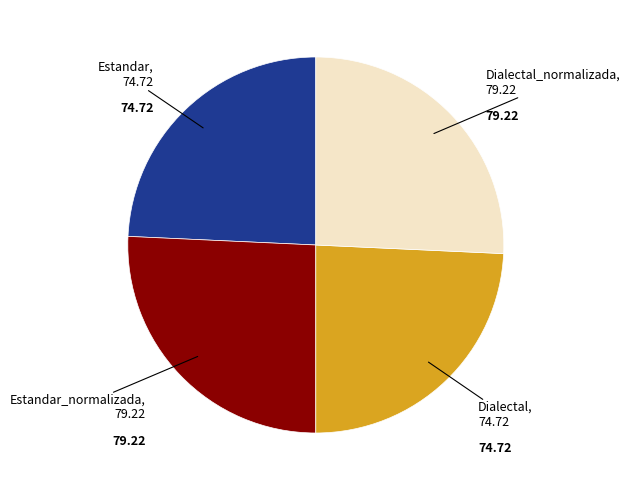

Is there any slice that represents more than half of the pie?

No